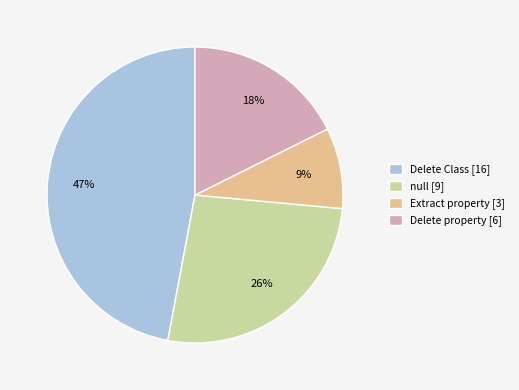

What percentage is the Extract property slice, to the nearest percent?

9%